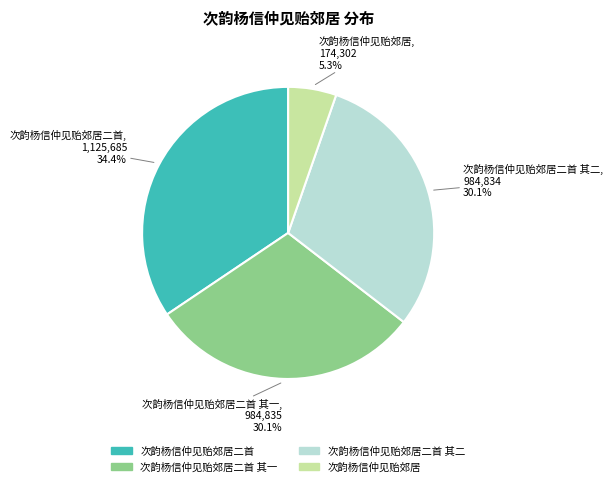

Do 次韵杨信仲见贻郊居二首 其二 and 次韵杨信仲见贻郊居 together represent more than half of the pie?

No